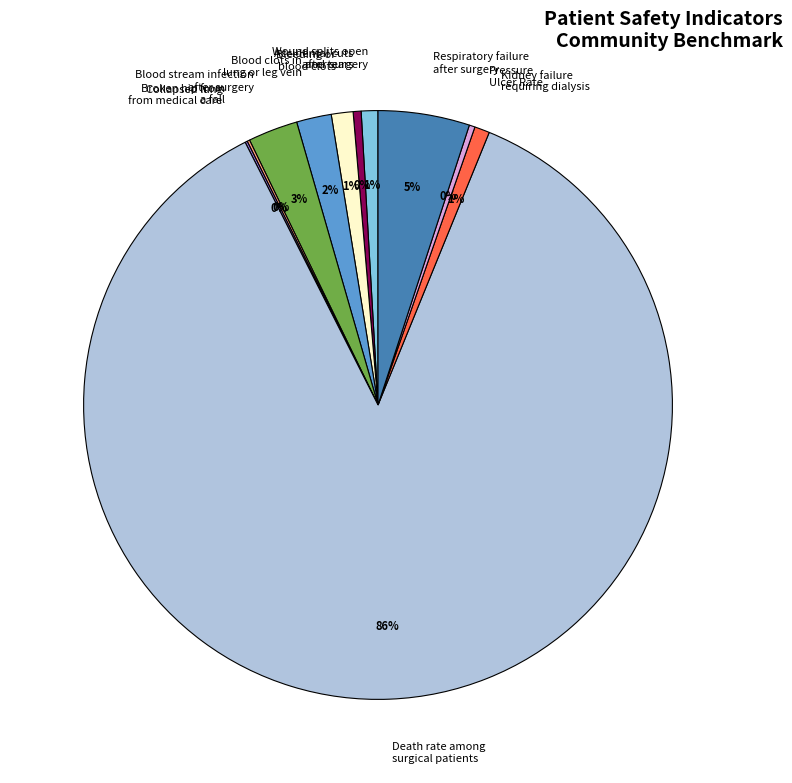

To the nearest percent, what portion does Wound splits open after surgery represent?

1%